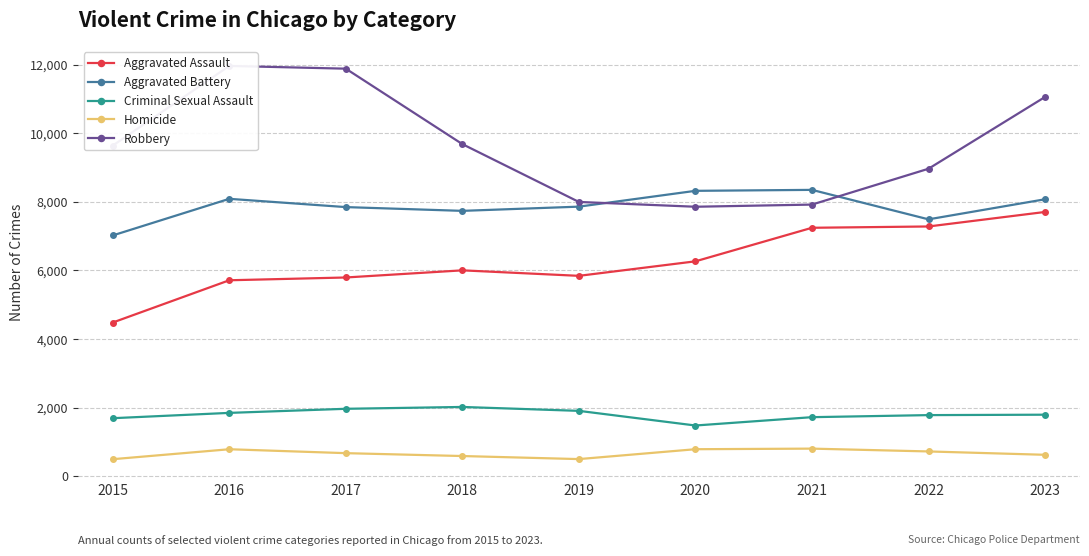

What is the maximum value shown in the chart?

11960